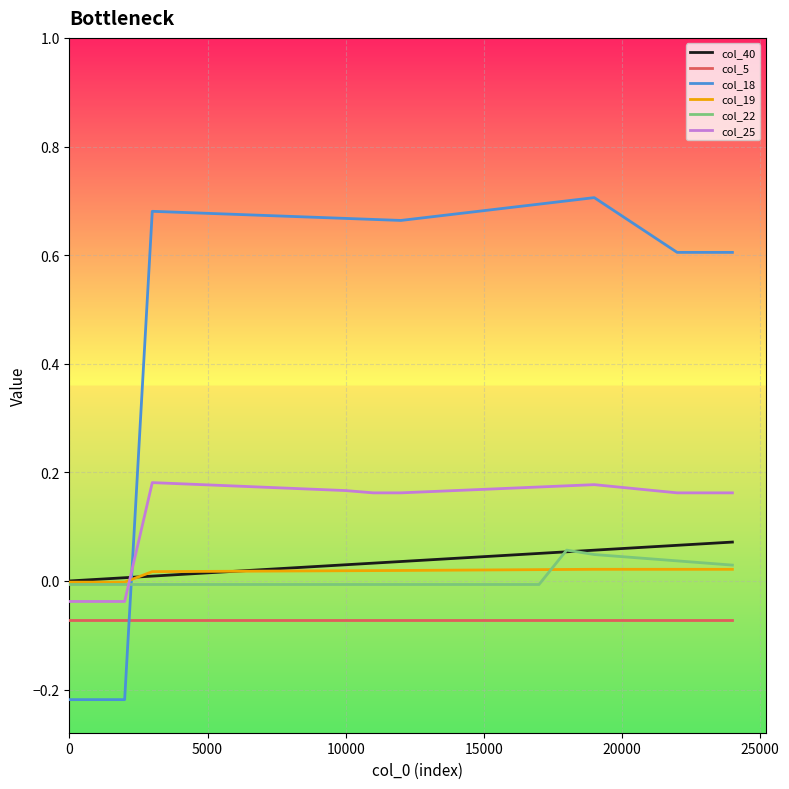

True or false: col_22 and col_5 cross at least once.

False